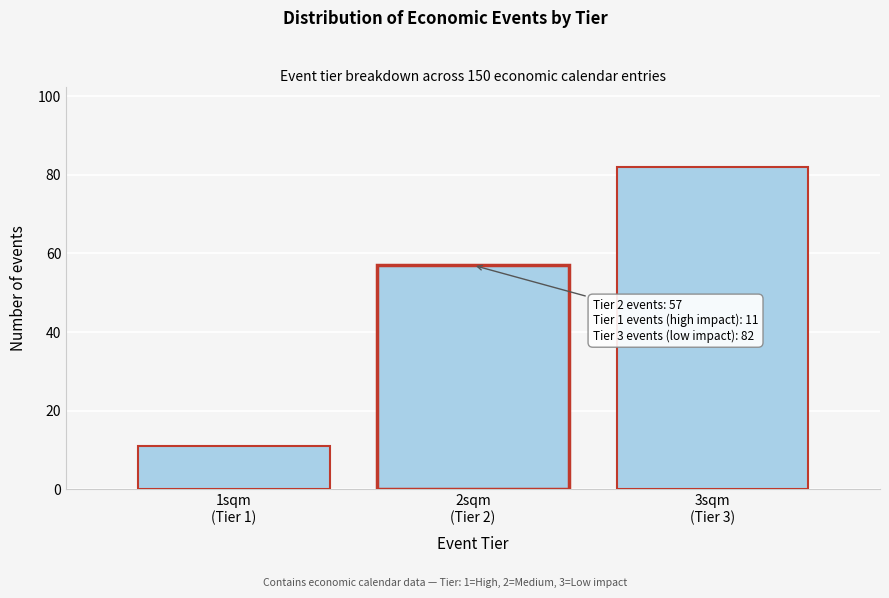

Reading right to left, transcribe all the data shown in this chart.

82	57	11